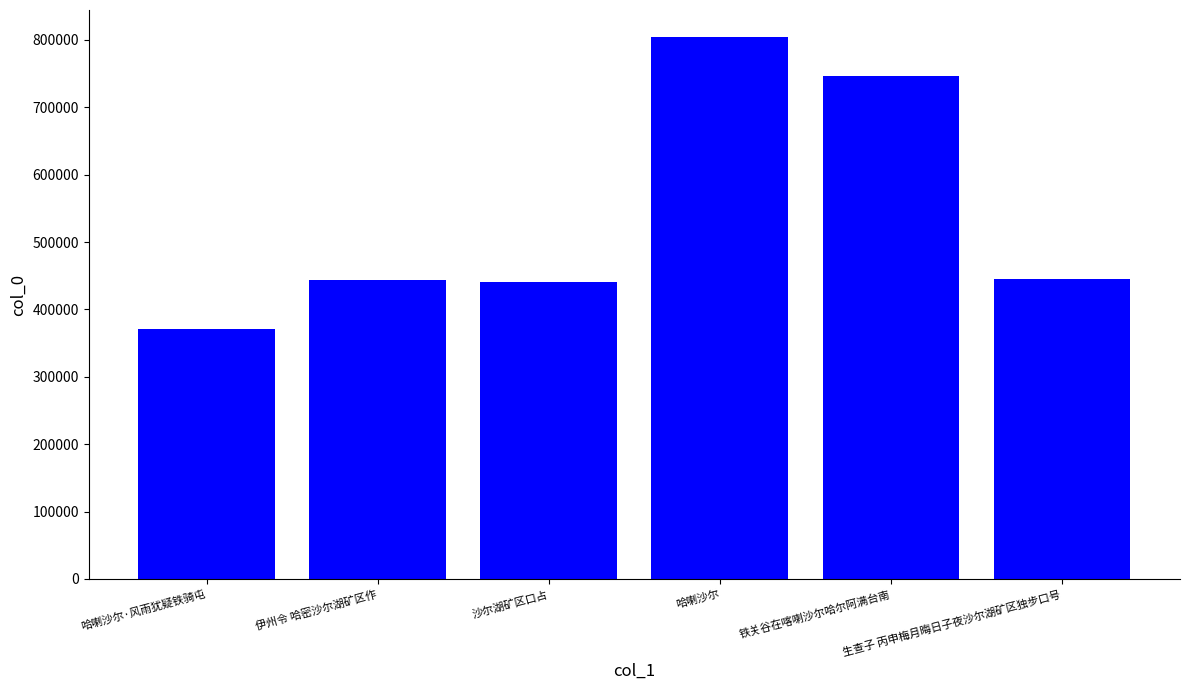

What is the change in value from 哈喇沙尔 to 生查子 丙申梅月晦日子夜沙尔湖矿区独步口号?

-359253